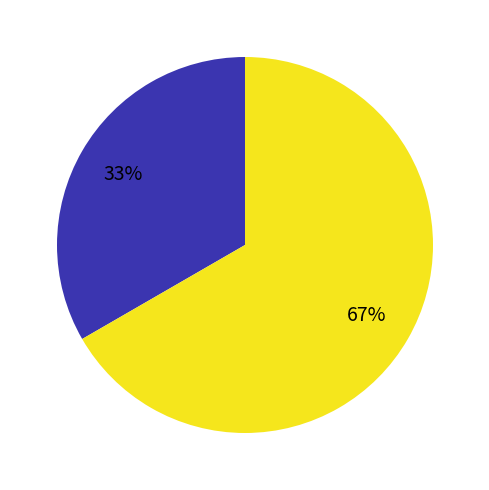

To the nearest percent, what is the average slice percentage?

50%